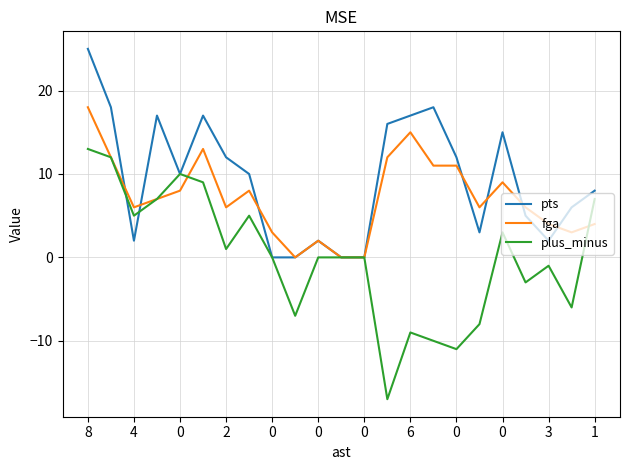

Which series has the largest range (max minus min)?

plus_minus